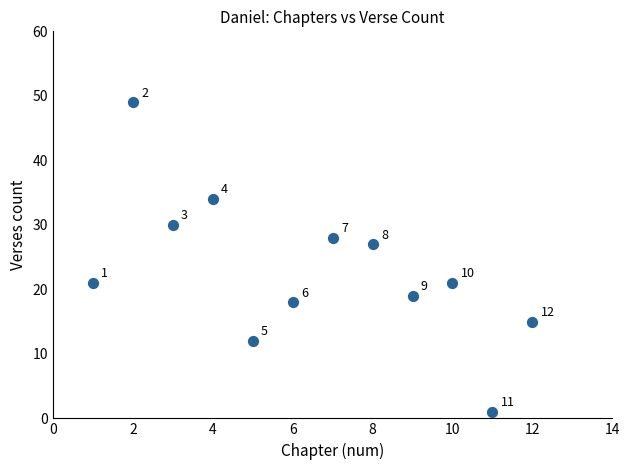

What Y value in the scatter plot is closest to 25?

27